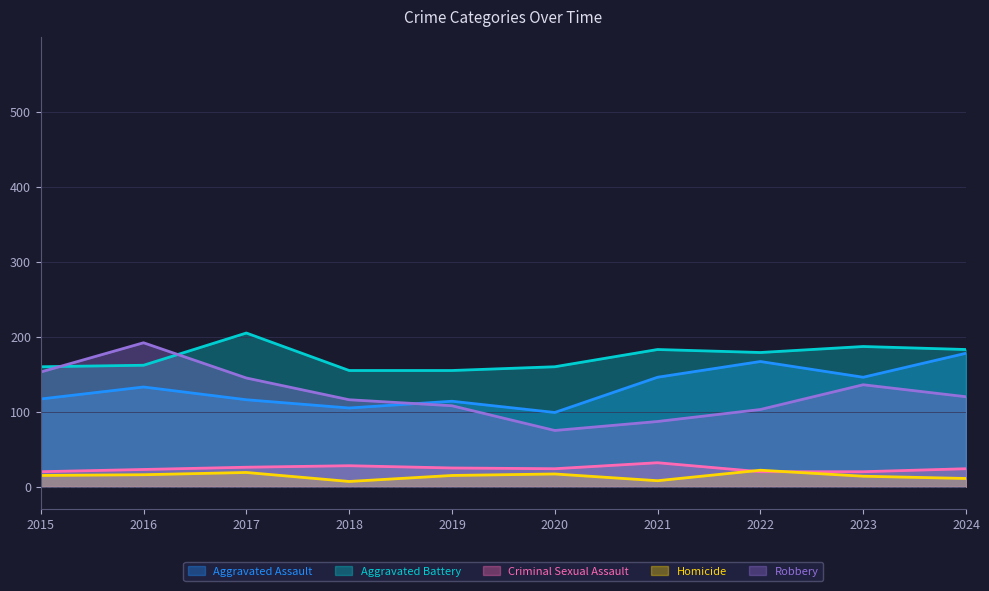

Reading left to right, list all the values displayed in this chart.

Aggravated Assault: 117	133	116	105	114	99	146	167	146	178
Aggravated Battery: 160	162	205	155	155	160	183	179	187	183
Criminal Sexual Assault: 20	23	26	28	25	24	32	20	20	24
Homicide: 15	16	19	7	15	17	8	22	14	11
Robbery: 153	192	145	116	108	75	87	103	136	120